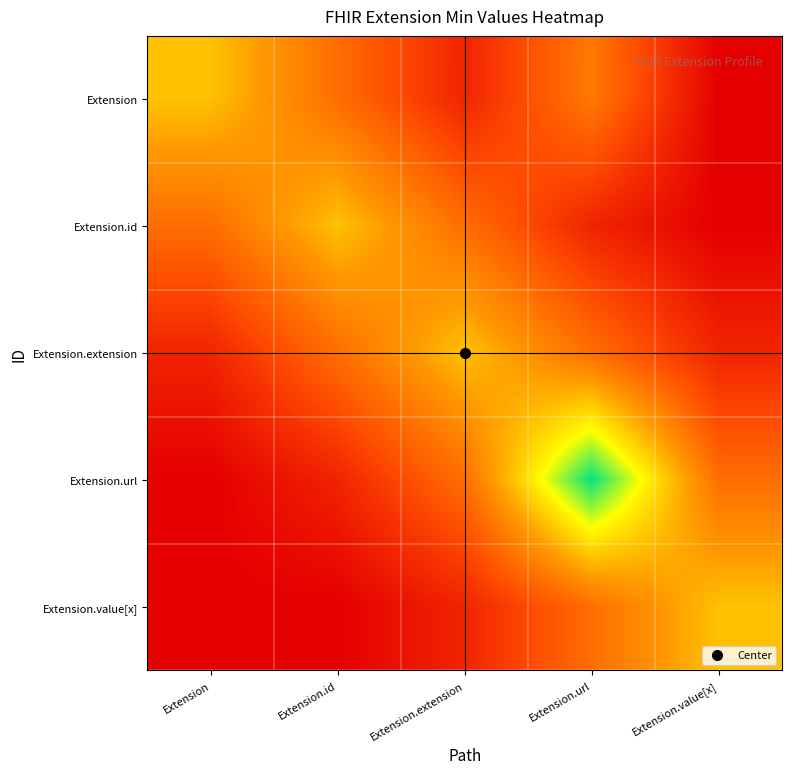

Reading right to left, extract all data points from this chart.

Extension: Extension.value[x]=0.0	Extension.url=0.4	Extension.extension=0.1	Extension.id=0.4	Extension=0.6
Extension.id: Extension.value[x]=0.0	Extension.url=0.1	Extension.extension=0.4	Extension.id=0.6	Extension=0.4
Extension.extension: Extension.value[x]=0.1	Extension.url=0.4	Extension.extension=0.6	Extension.id=0.4	Extension=0.1
Extension.url: Extension.value[x]=0.4	Extension.url=1.0	Extension.extension=0.4	Extension.id=0.1	Extension=0.0
Extension.value[x]: Extension.value[x]=0.6	Extension.url=0.4	Extension.extension=0.1	Extension.id=0.0	Extension=0.0